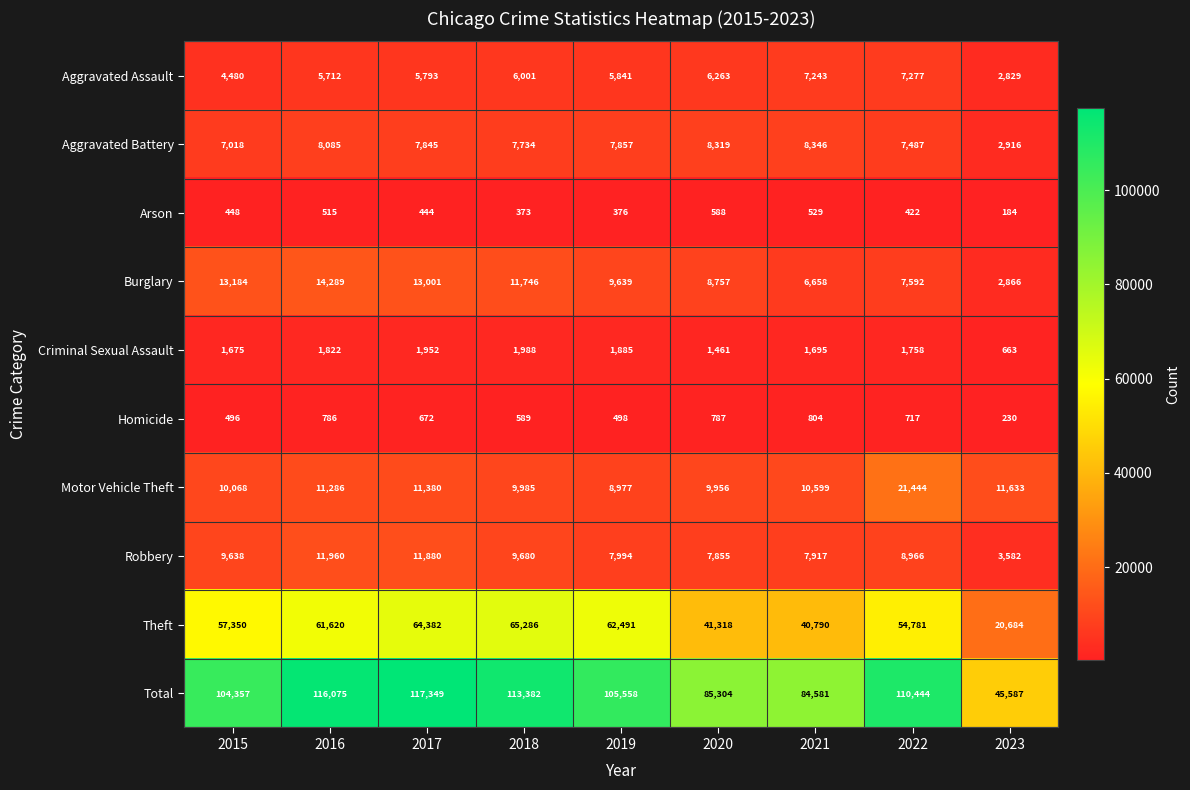

Rank the series at 2019 from highest to lowest value.

Total, Theft, Burglary, Motor Vehicle Theft, Robbery, Aggravated Battery, Aggravated Assault, Criminal Sexual Assault, Homicide, Arson